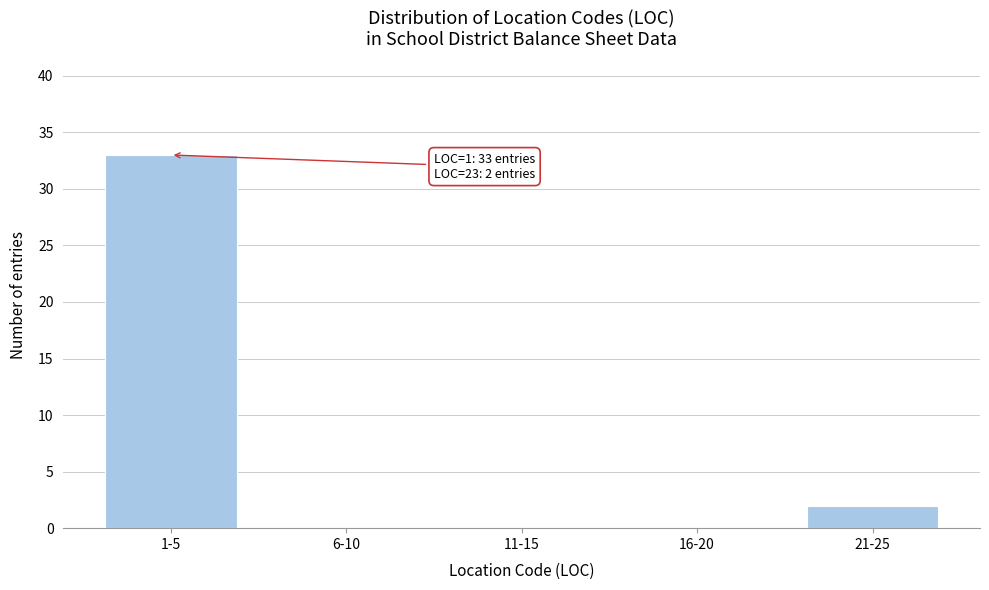

Reading left to right, transcribe all the data shown in this chart.

1-5=33	6-10=0	11-15=0	16-20=0	21-25=2